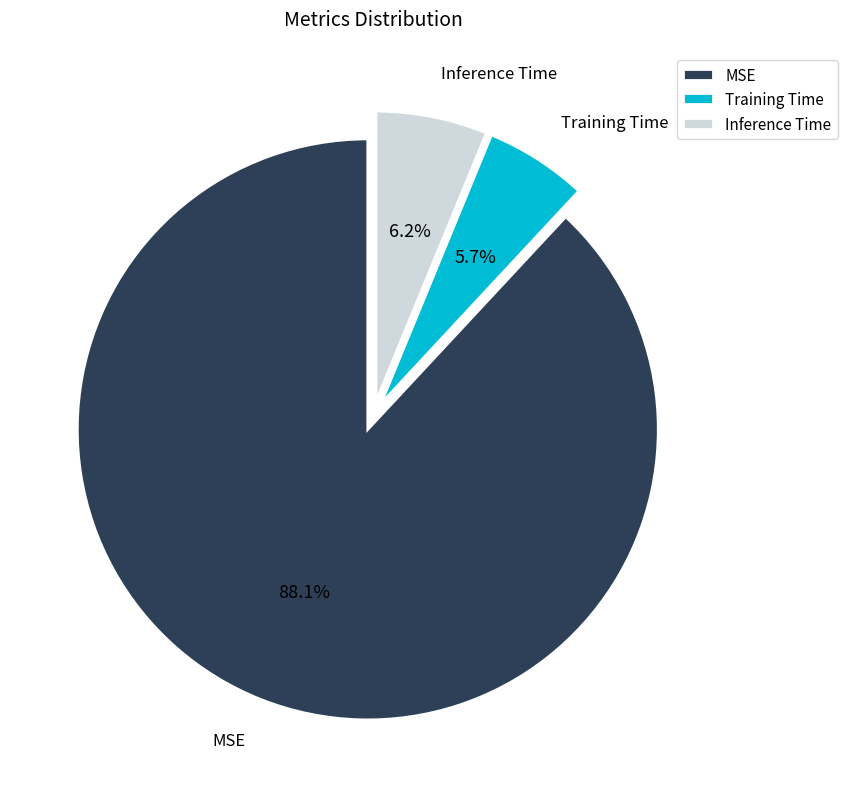

To the nearest percent, what is the difference between the Training Time and MSE slice percentages?

82%